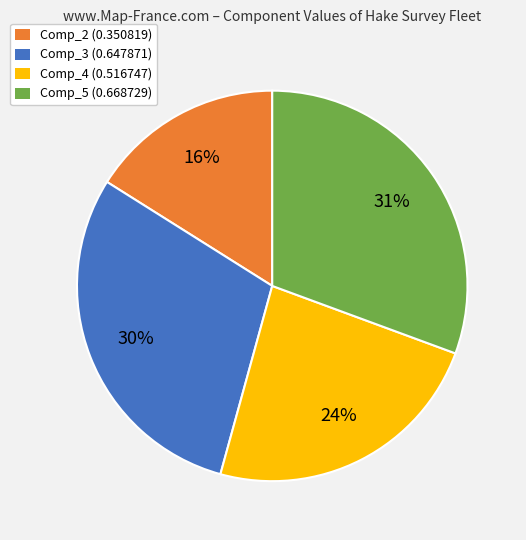

Rank the categories by value from highest to lowest.

Comp_5 (0.668729), Comp_3 (0.647871), Comp_4 (0.516747), Comp_2 (0.350819)